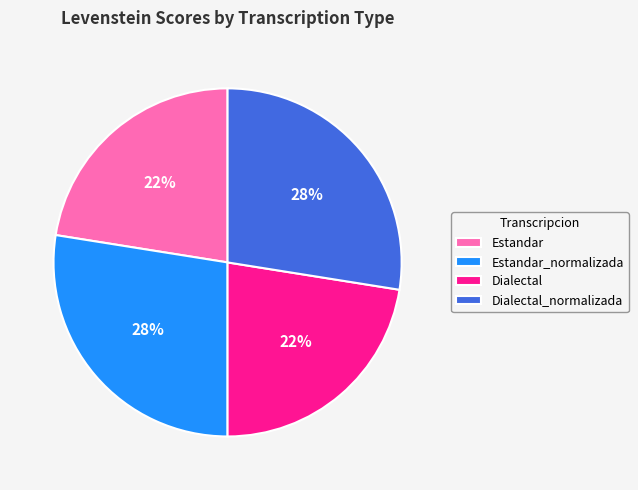

To the nearest percent, what percentage of the pie is Dialectal_normalizada?

28%